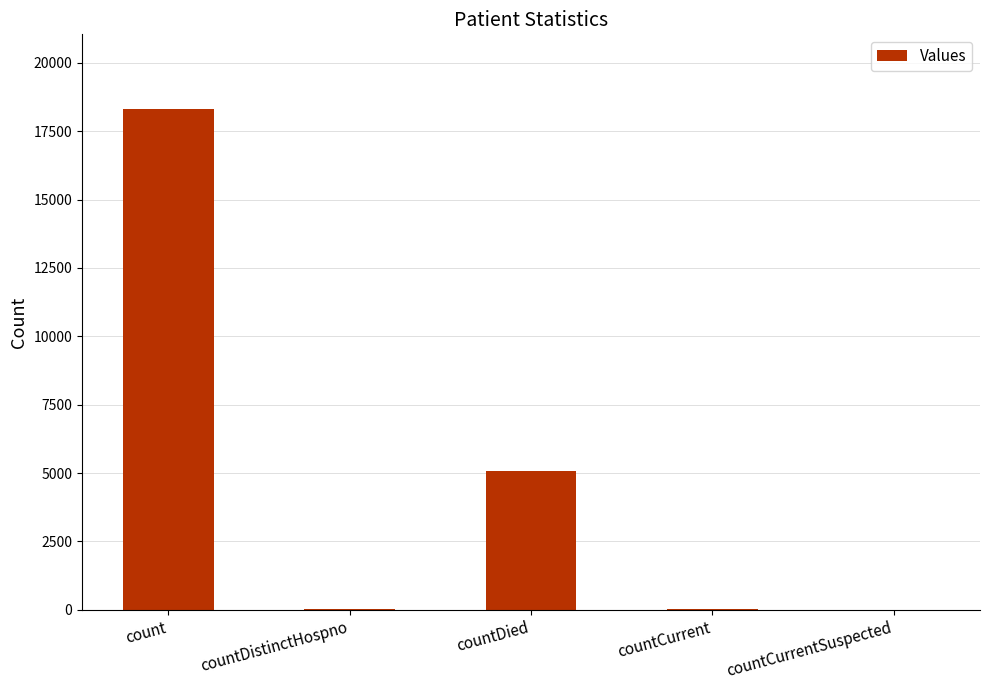

Which category has the highest value across all series?

count